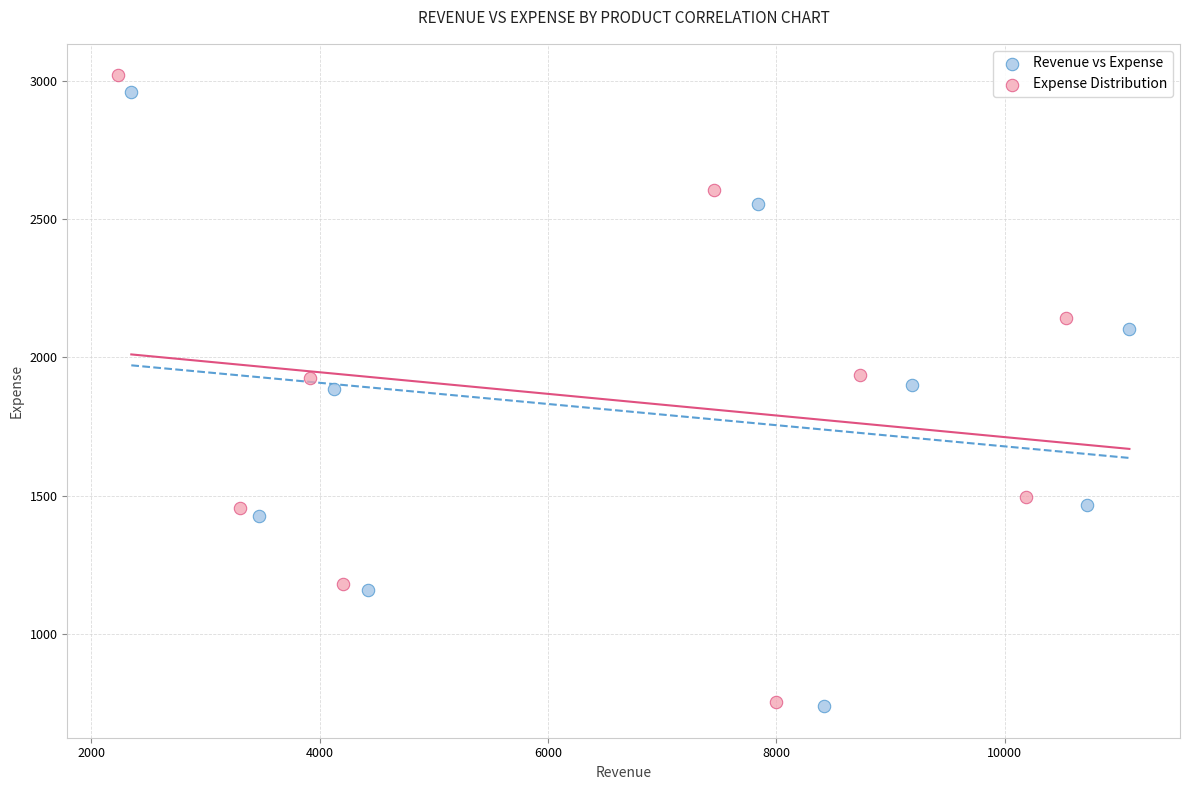

Which series has the largest Y range (max minus min)?

Expense Distribution